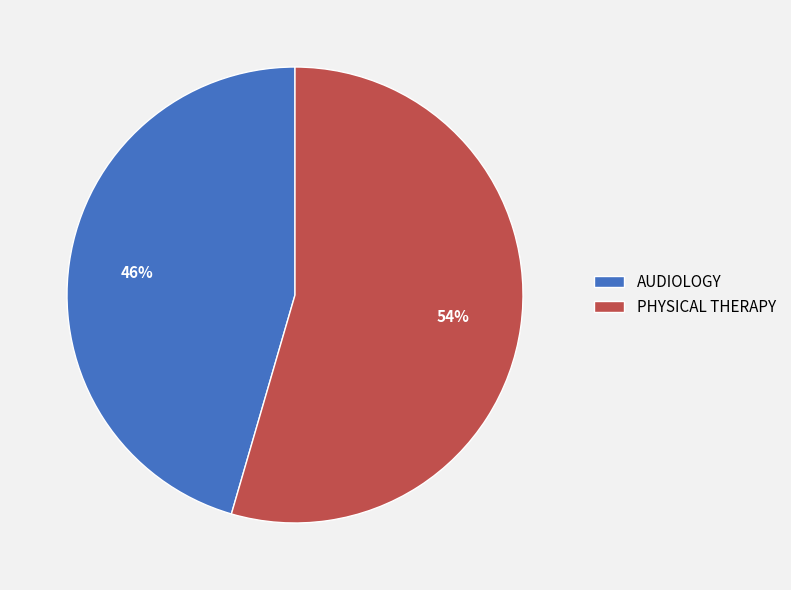

To the nearest percent, what is the average slice percentage?

50%